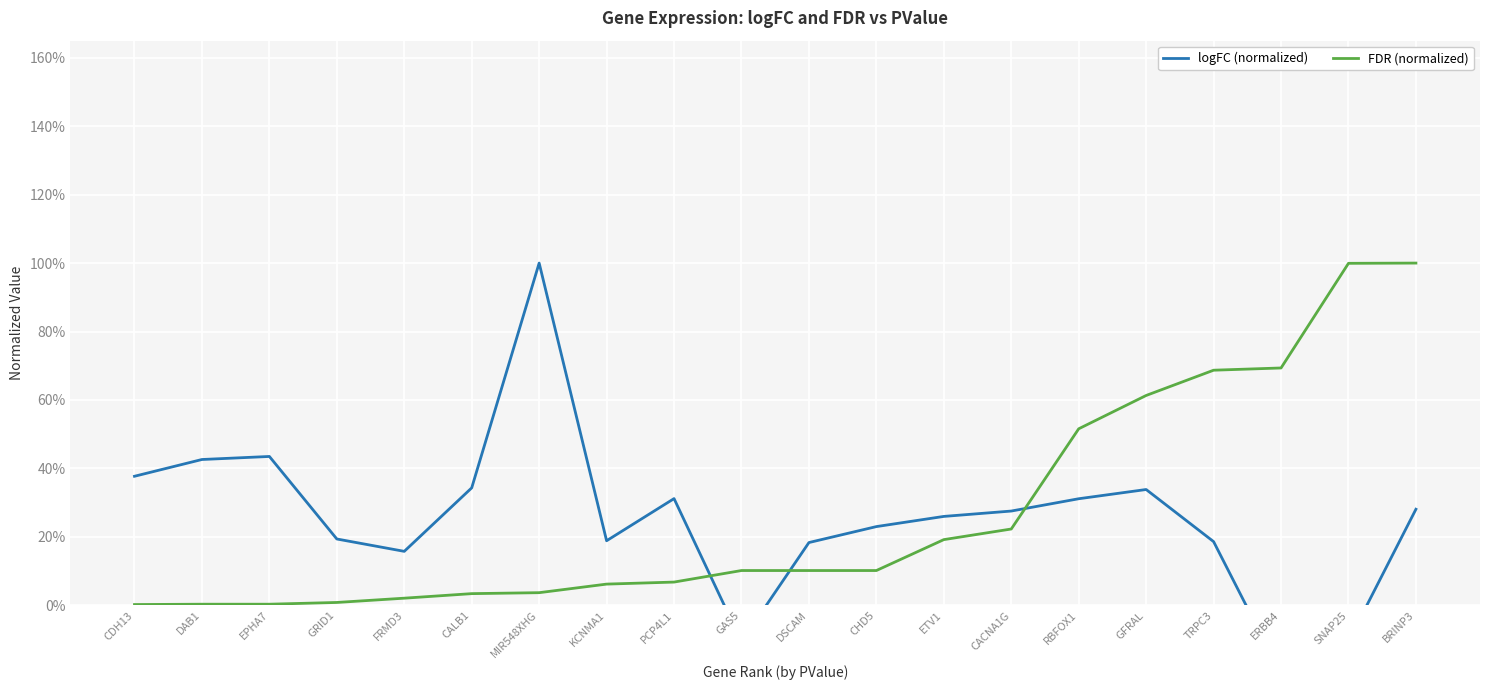

How many intersections are there between logFC (normalized) and FDR (normalized)?

3